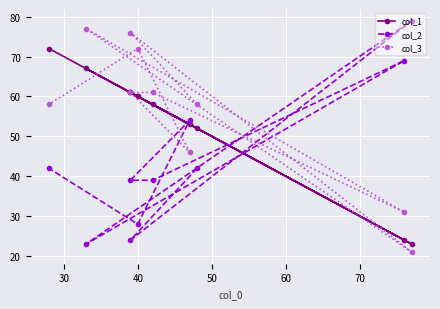

How many interior local valleys does the col_3 series have?

3